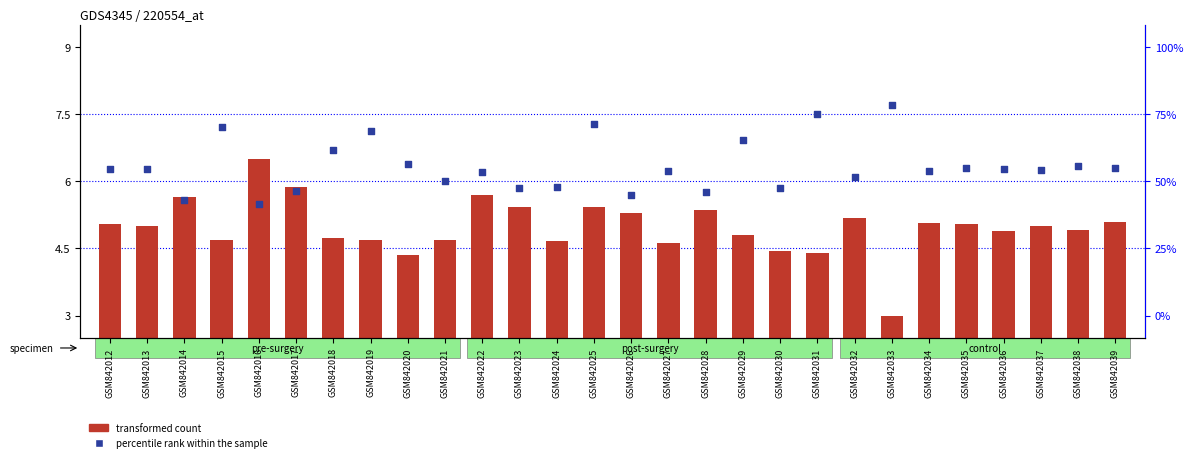

At how many categories does at least one series exceed 4?

28